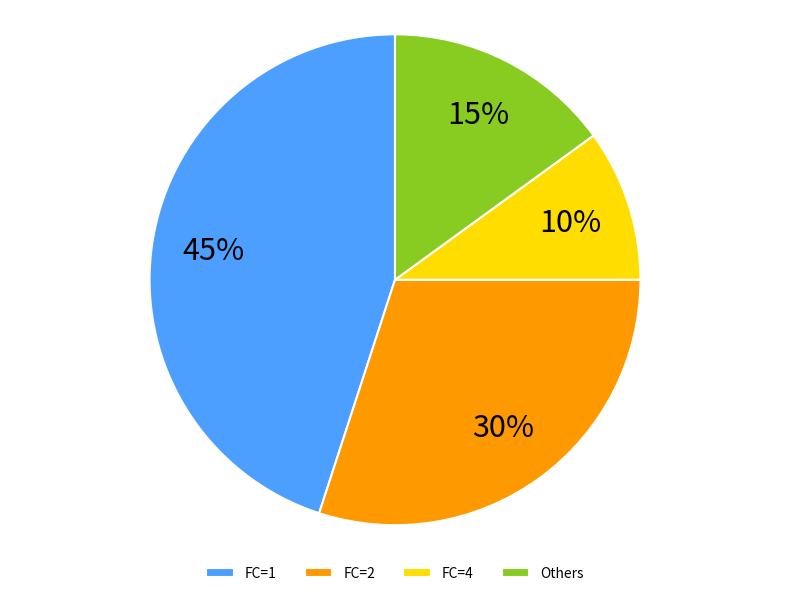

Do FC=1 and Others together represent more than half of the pie?

Yes